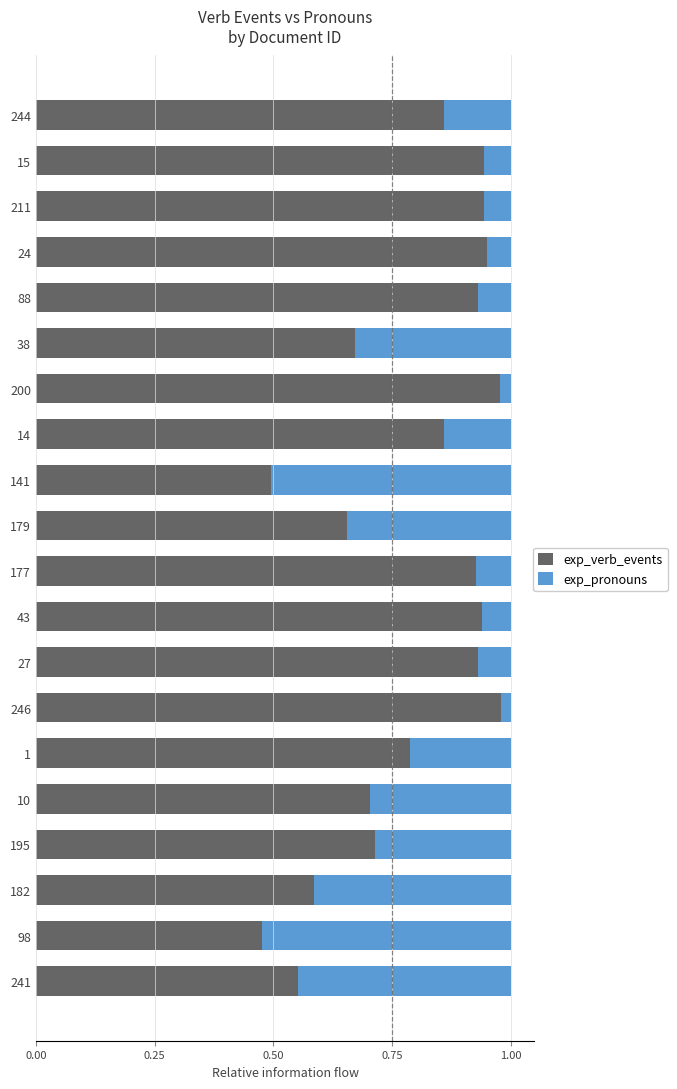

The exp_verb_events series shows 0.5 at 10. True or false?

False